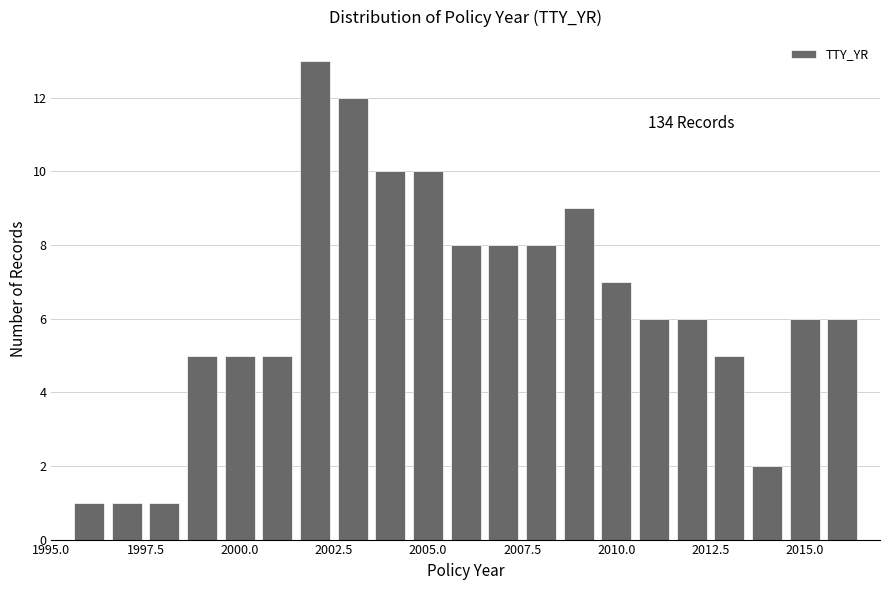

Around what value on the x-axis is the tallest bar? Give the approximate position of its centre, as read against the axis.

2002.0